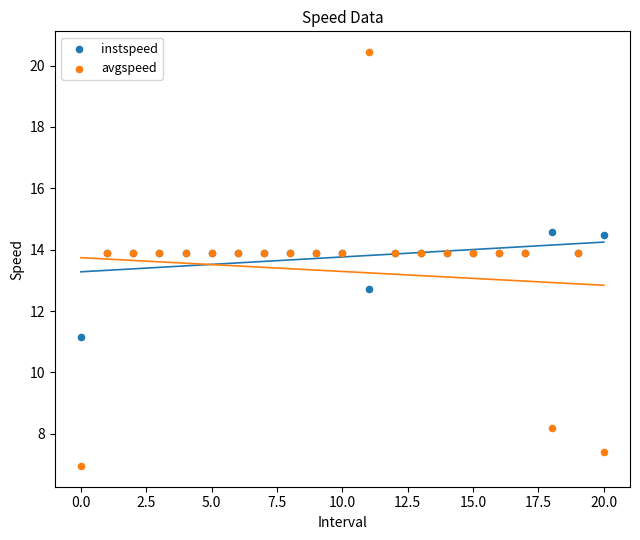

Which series reaches the minimum Y coordinate?

avgspeed